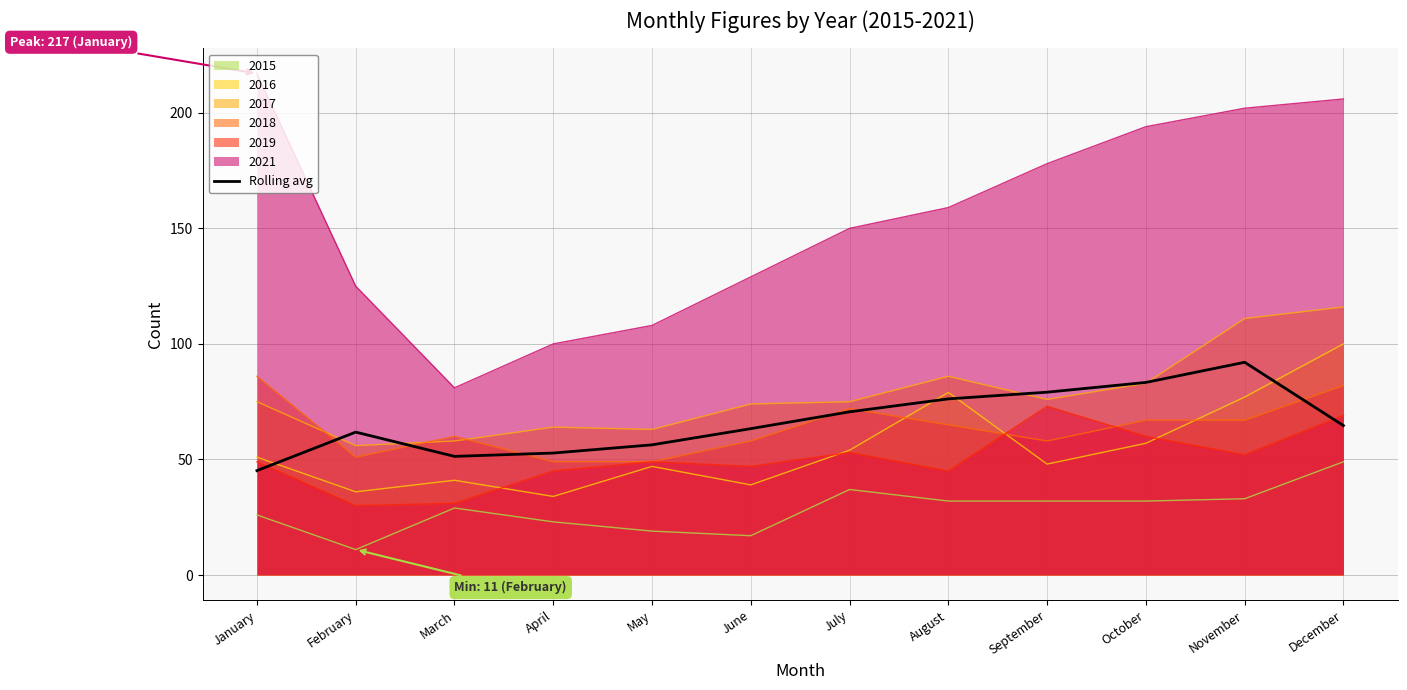

What is the spread (max minus min) of values at April?

77.0